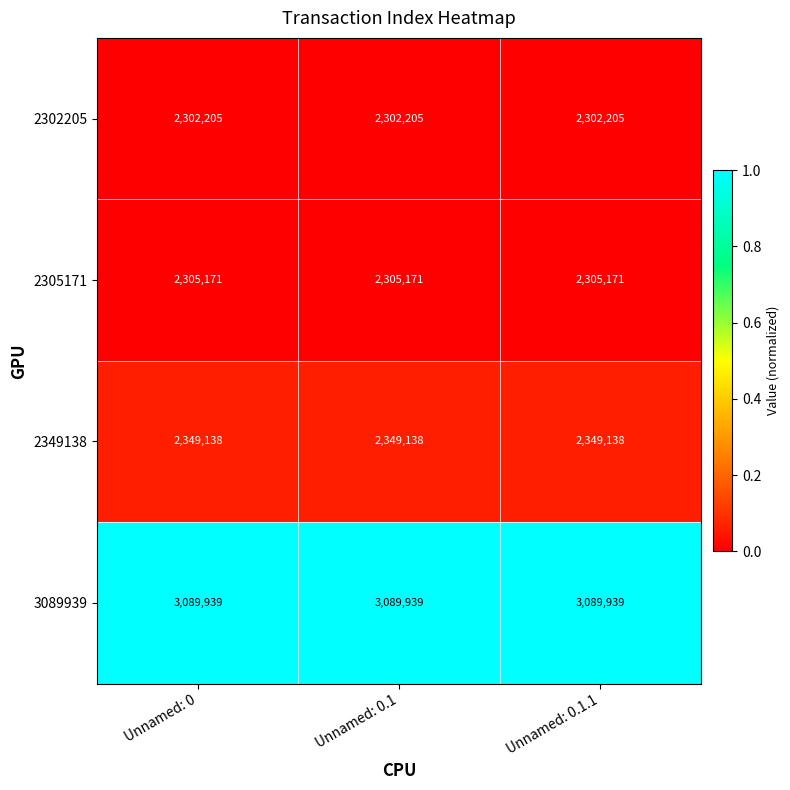

Which series has the largest total across all categories?

3089939